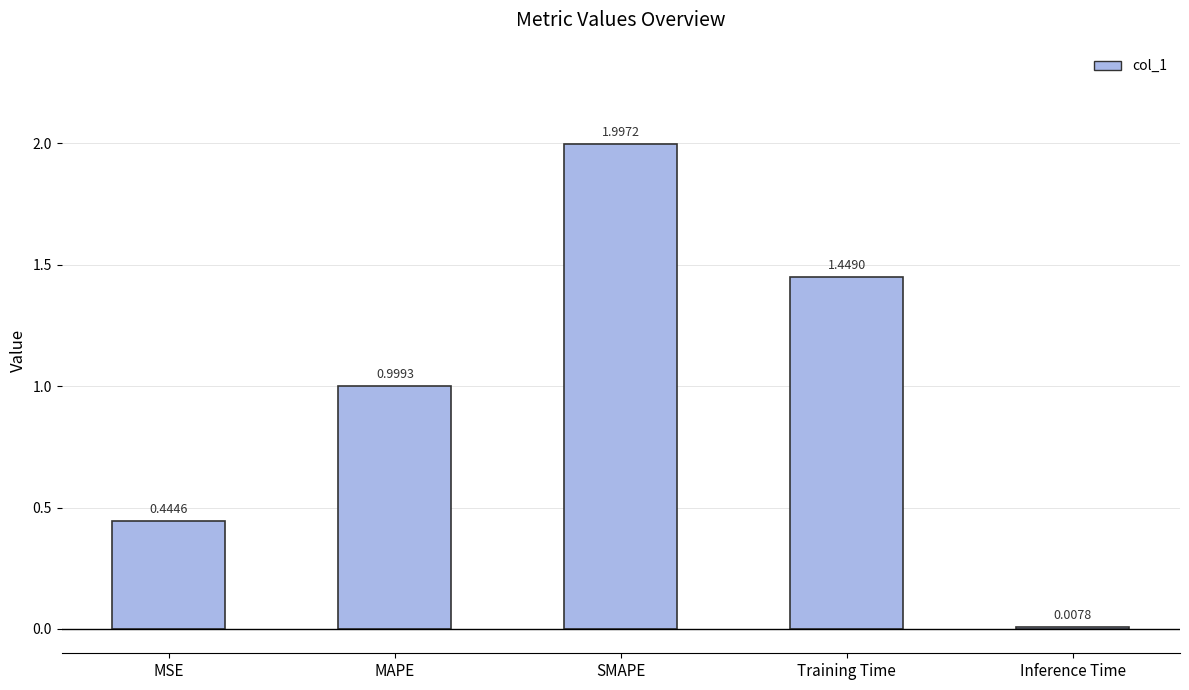

Which category has the lowest value across all series?

Inference Time